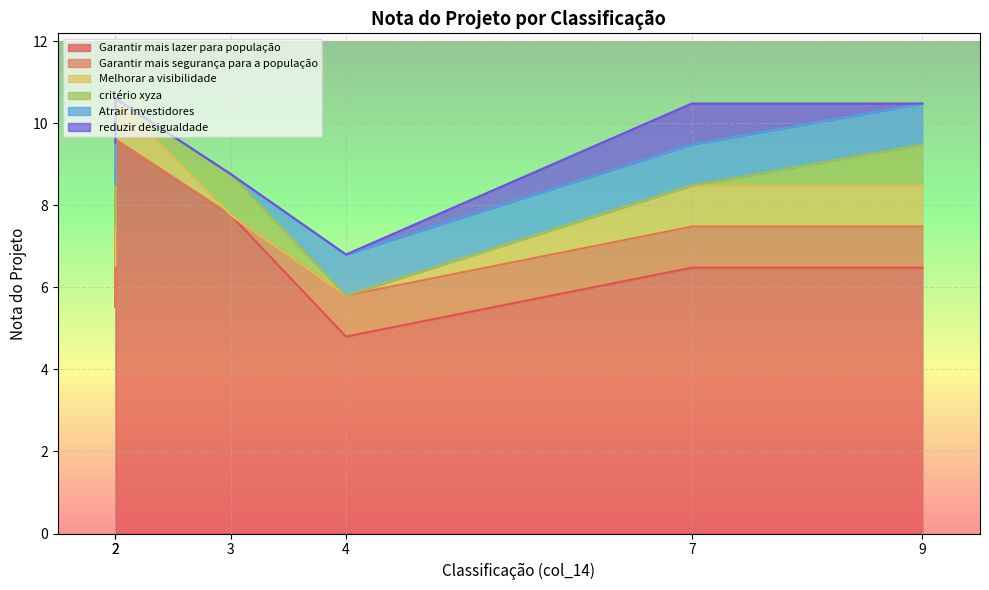

The critério xyza series shows 0.0 at 4. True or false?

True